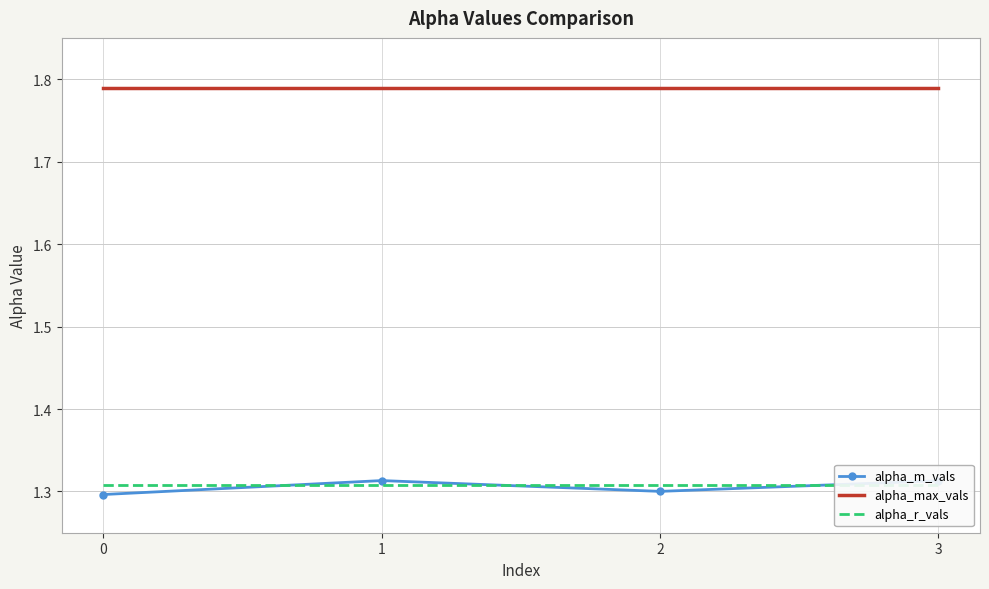

Rank the categories by alpha_max_vals value from highest to lowest.

0, 1, 2, 3